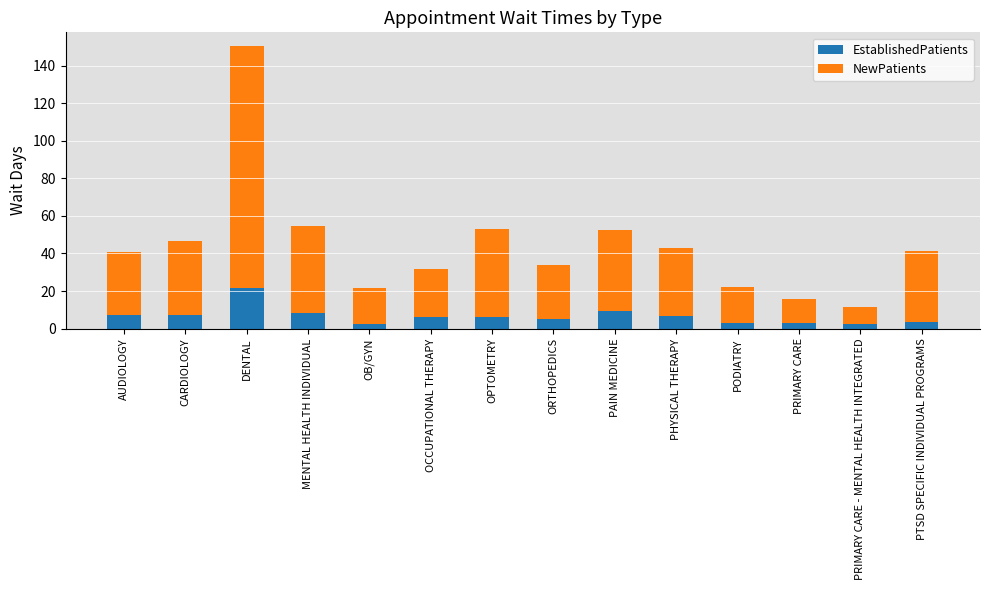

At which label does EstablishedPatients reach its peak?

DENTAL